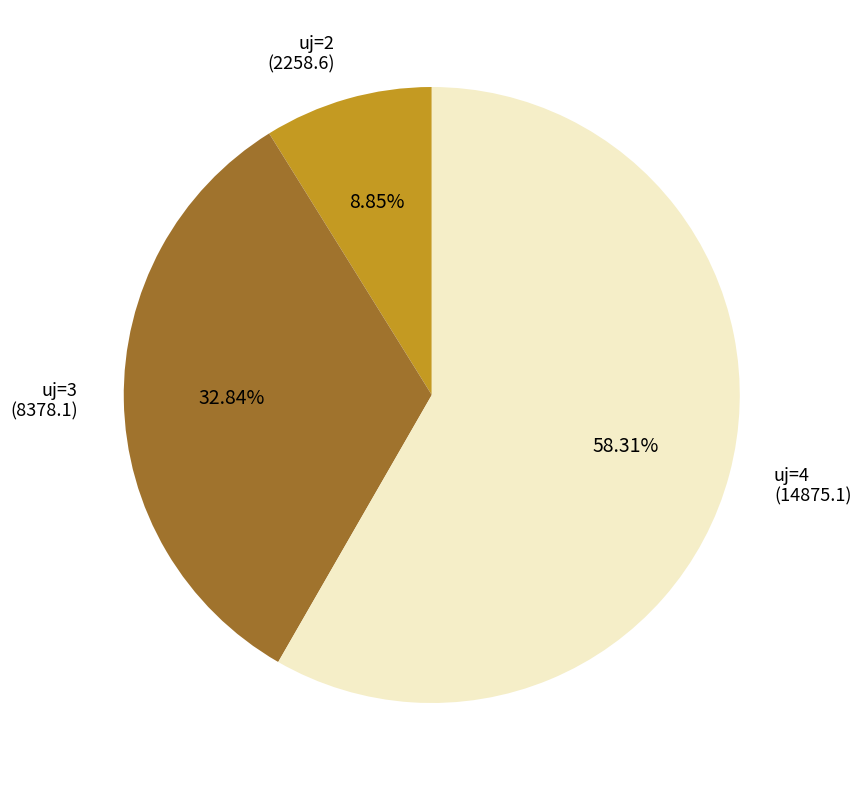

Is the sum of uj=4 and uj=3 greater than half?

Yes